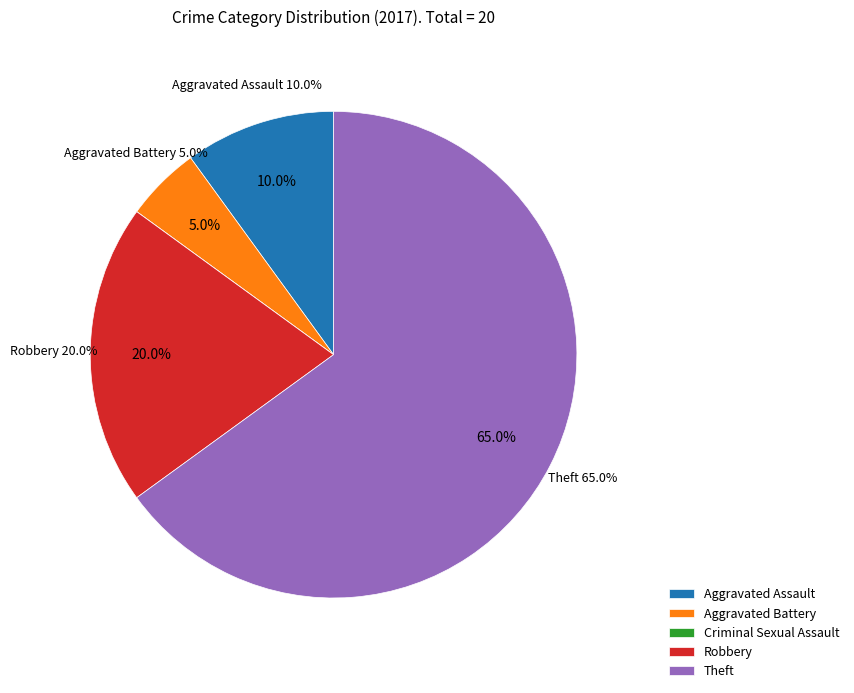

What is the largest slice in the pie chart?

Theft